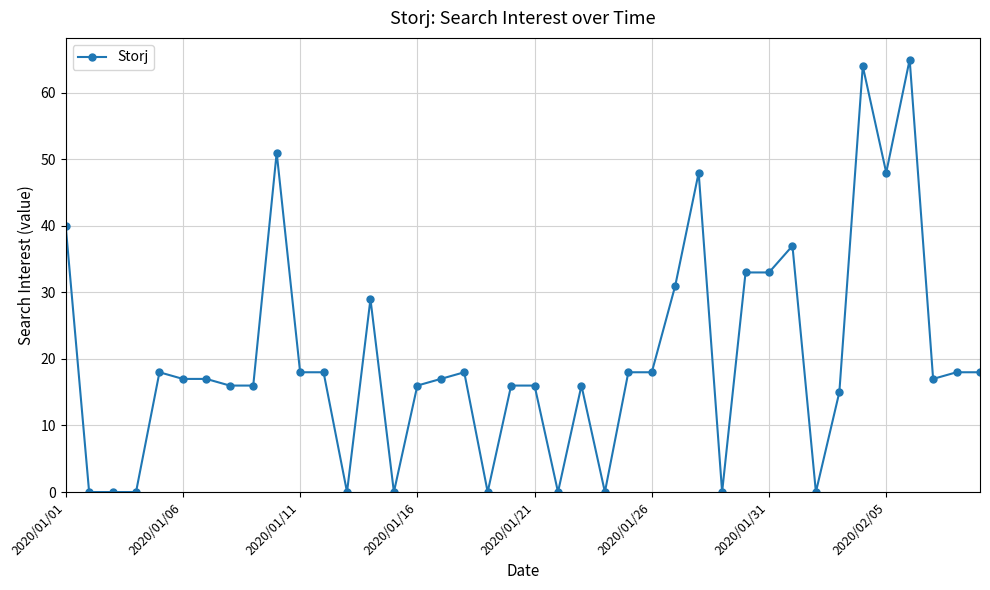

What is the difference between the second highest and second lowest values?

64